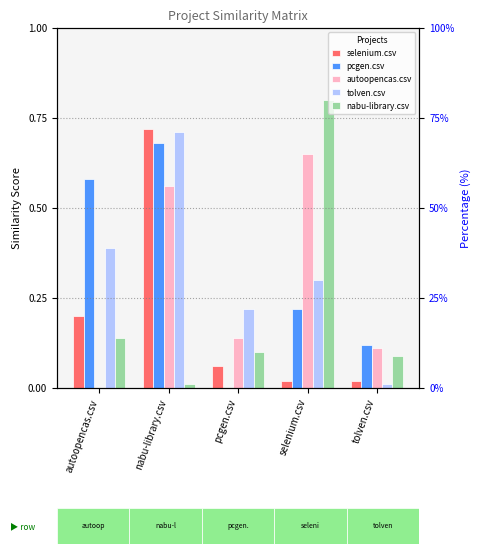

Which series changed the most between pcgen.csv and tolven.csv?

tolven.csv